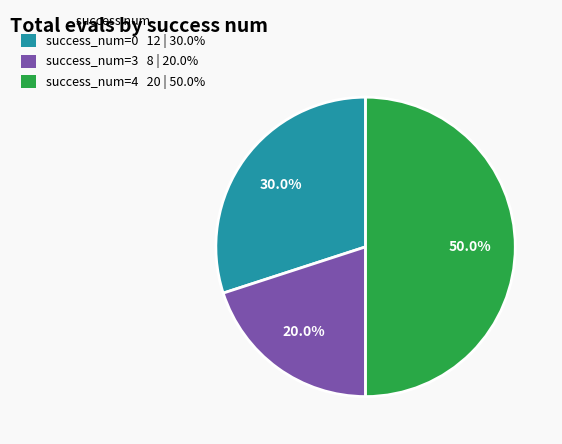

To the nearest percent, what is the average slice percentage?

33%